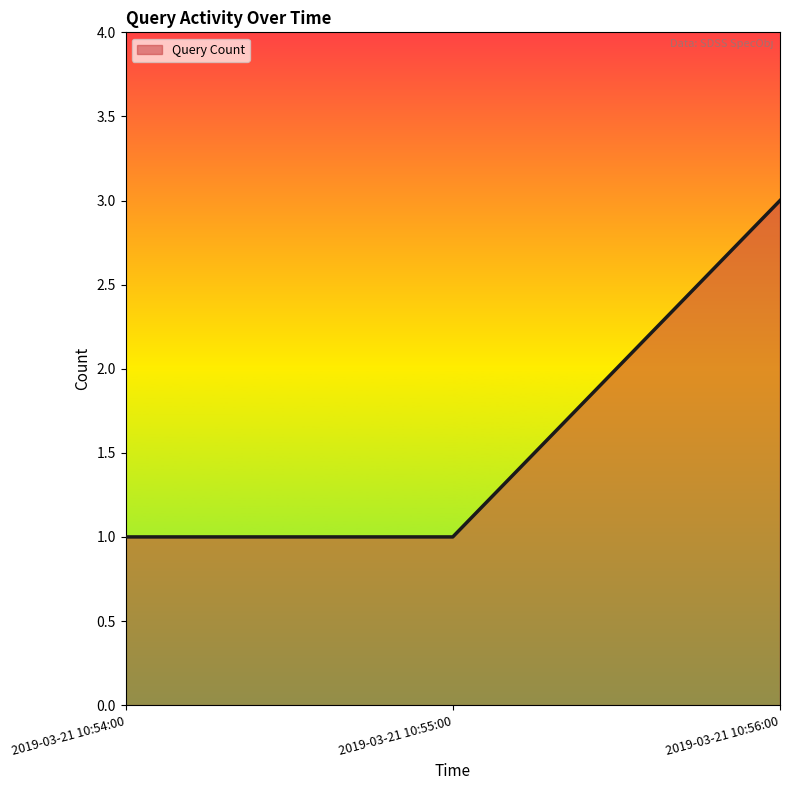

Which has a higher value, 2019-03-21 10:54:00 or 2019-03-21 10:56:00?

2019-03-21 10:56:00